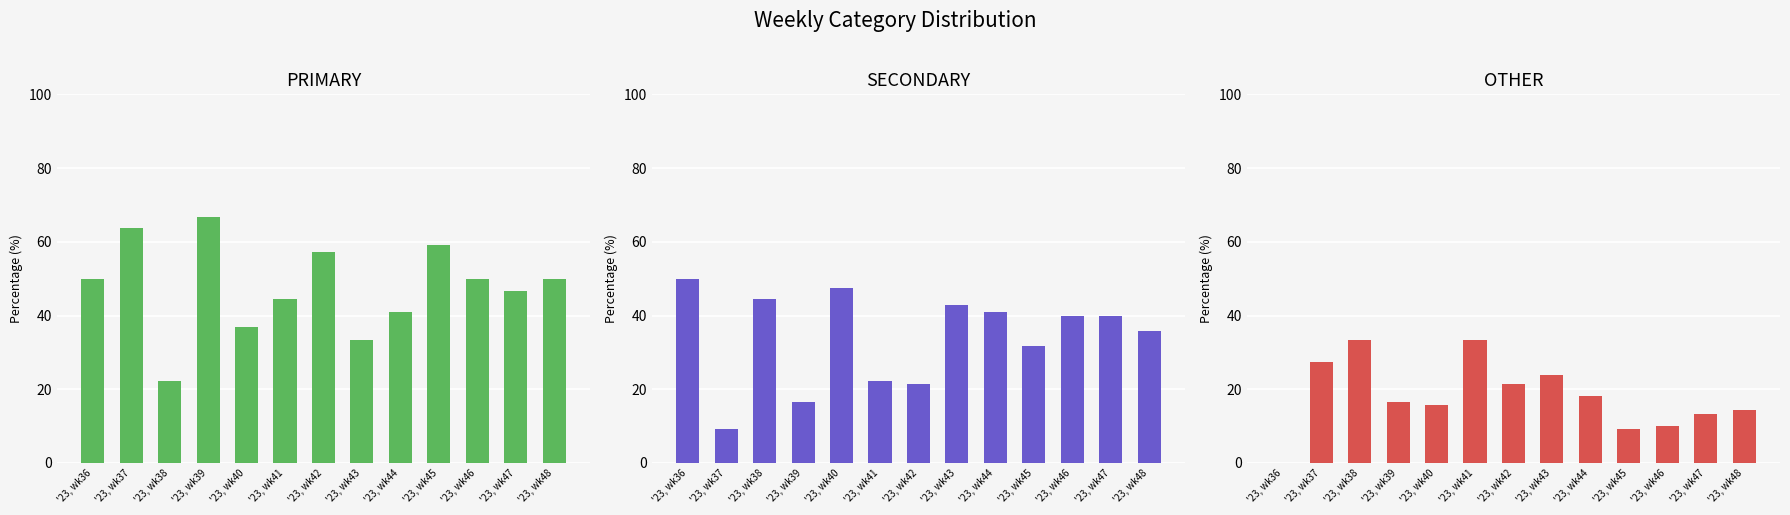

Does the chart contain any negative values?

No